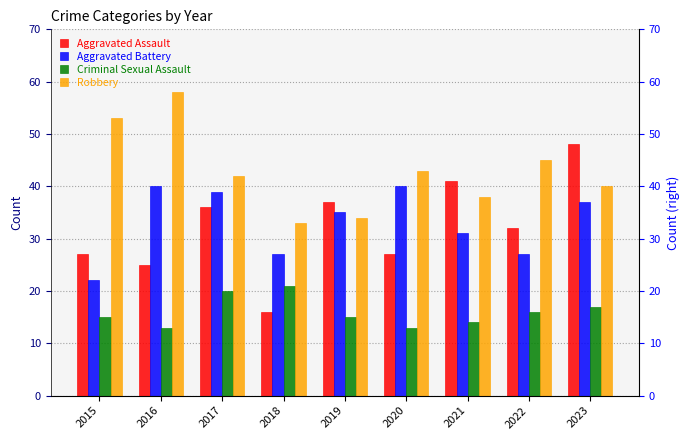

Where is Criminal Sexual Assault nearest to the value 17?

2023